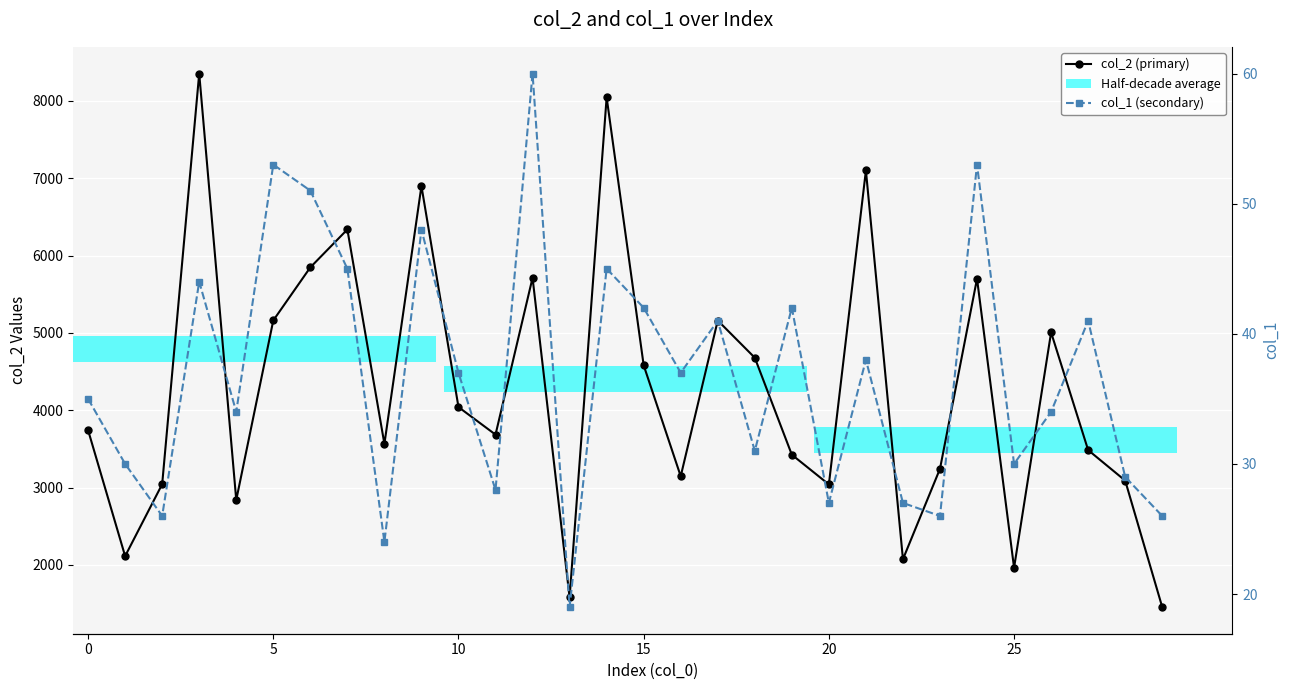

What is the maximum value shown in the chart?

8353